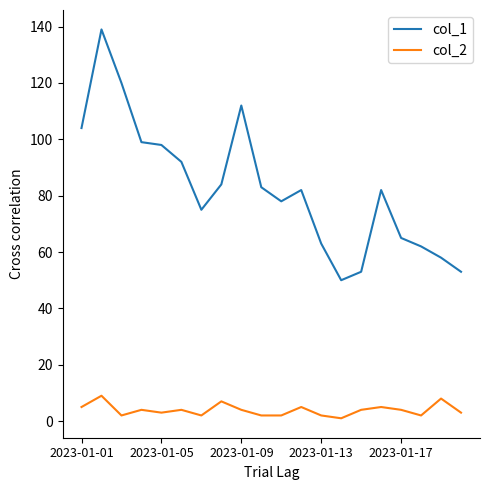

Which series has the largest total across all categories?

col_1